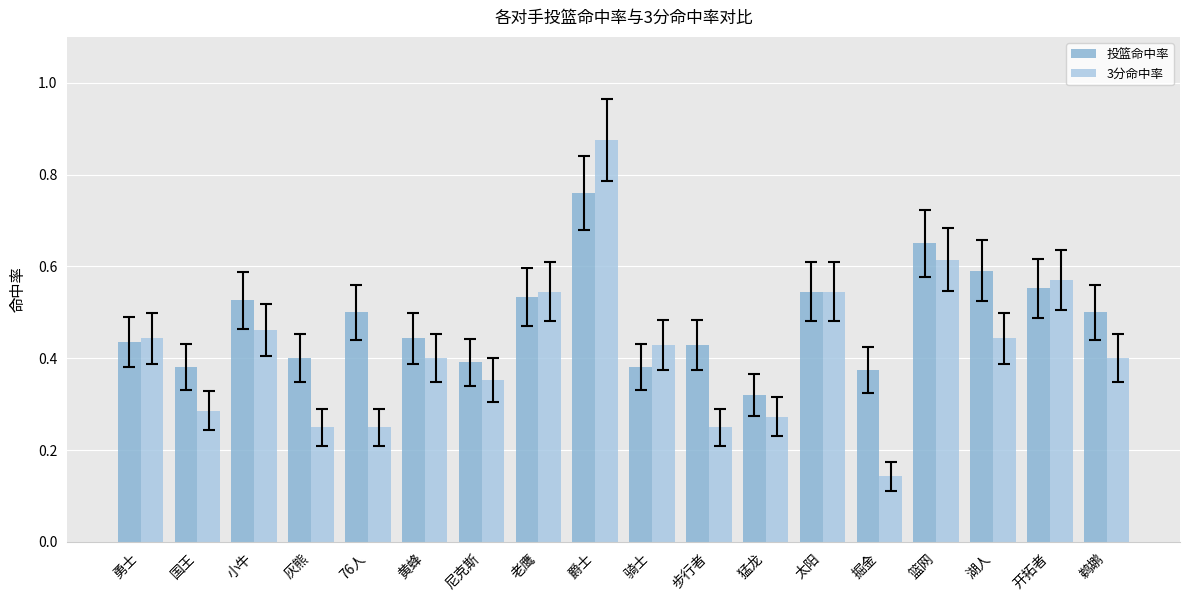

How many bars are there in each group?

2